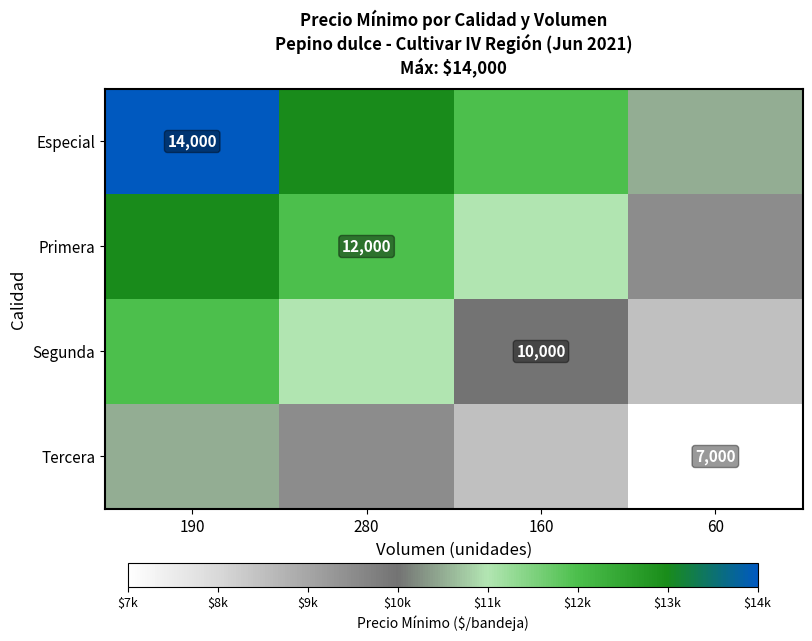

The value of Especial at 190 is 5091. True or false?

False